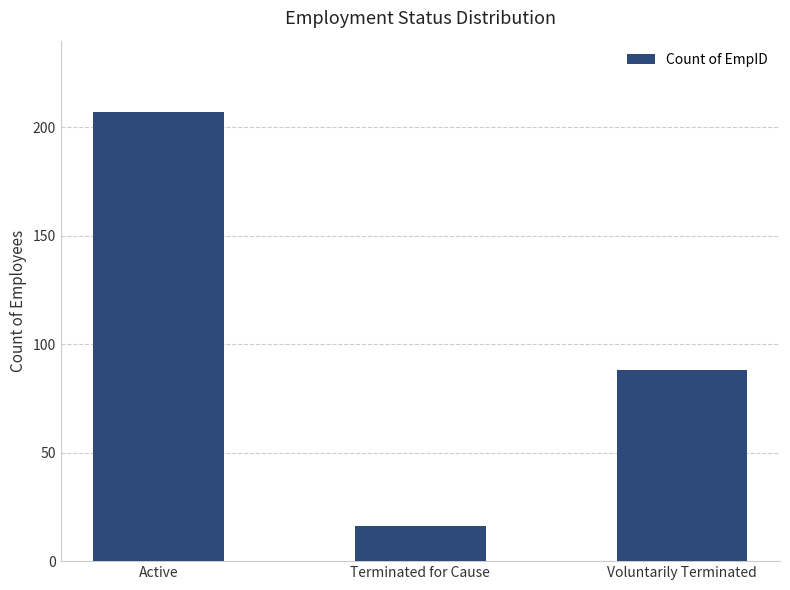

What is the difference between the maximum and minimum values?

191